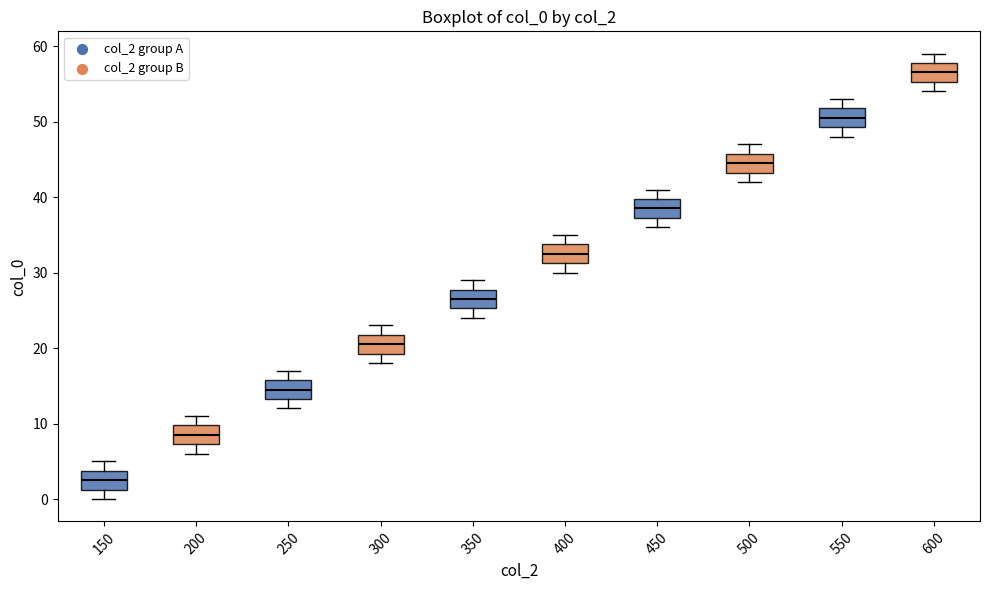

Where does the upper whisker of the box at x = 150 end on the y-axis? The values are not printed on the chart, so give them approximately, as read against the axis.

5